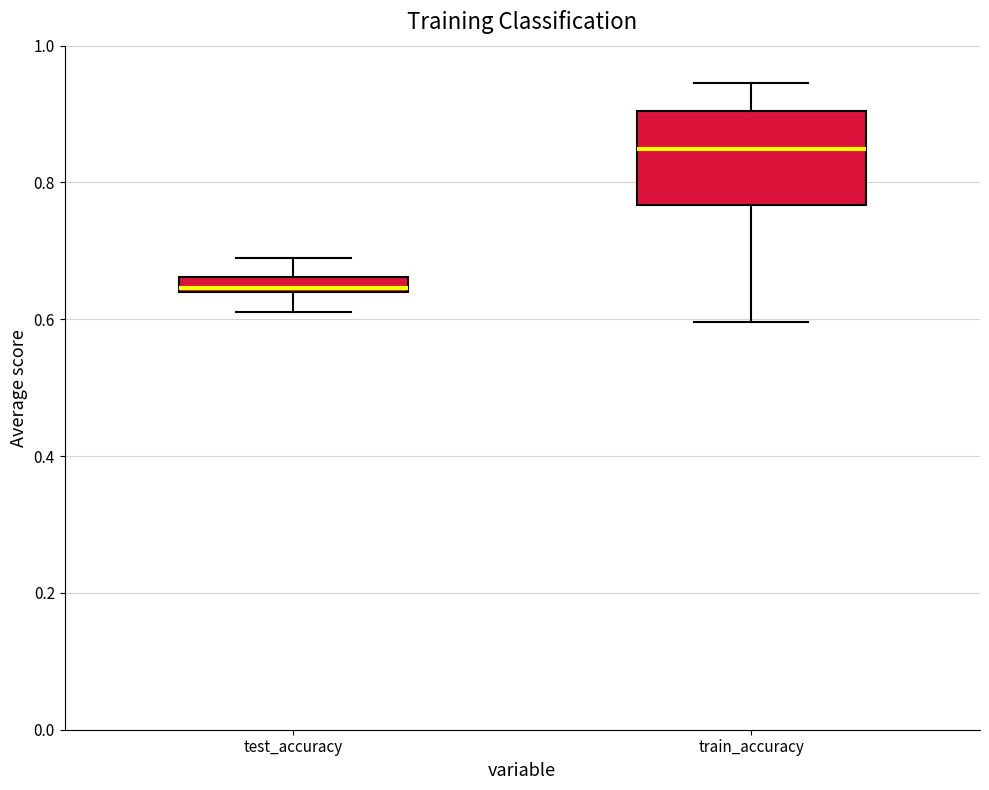

Comparing the boxes themselves (not the whiskers), which one is the tallest?

train_accuracy